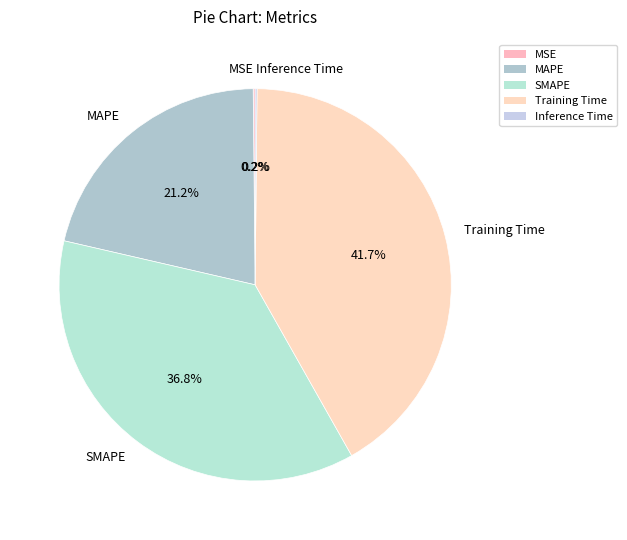

Is there any slice that represents more than half of the pie?

No